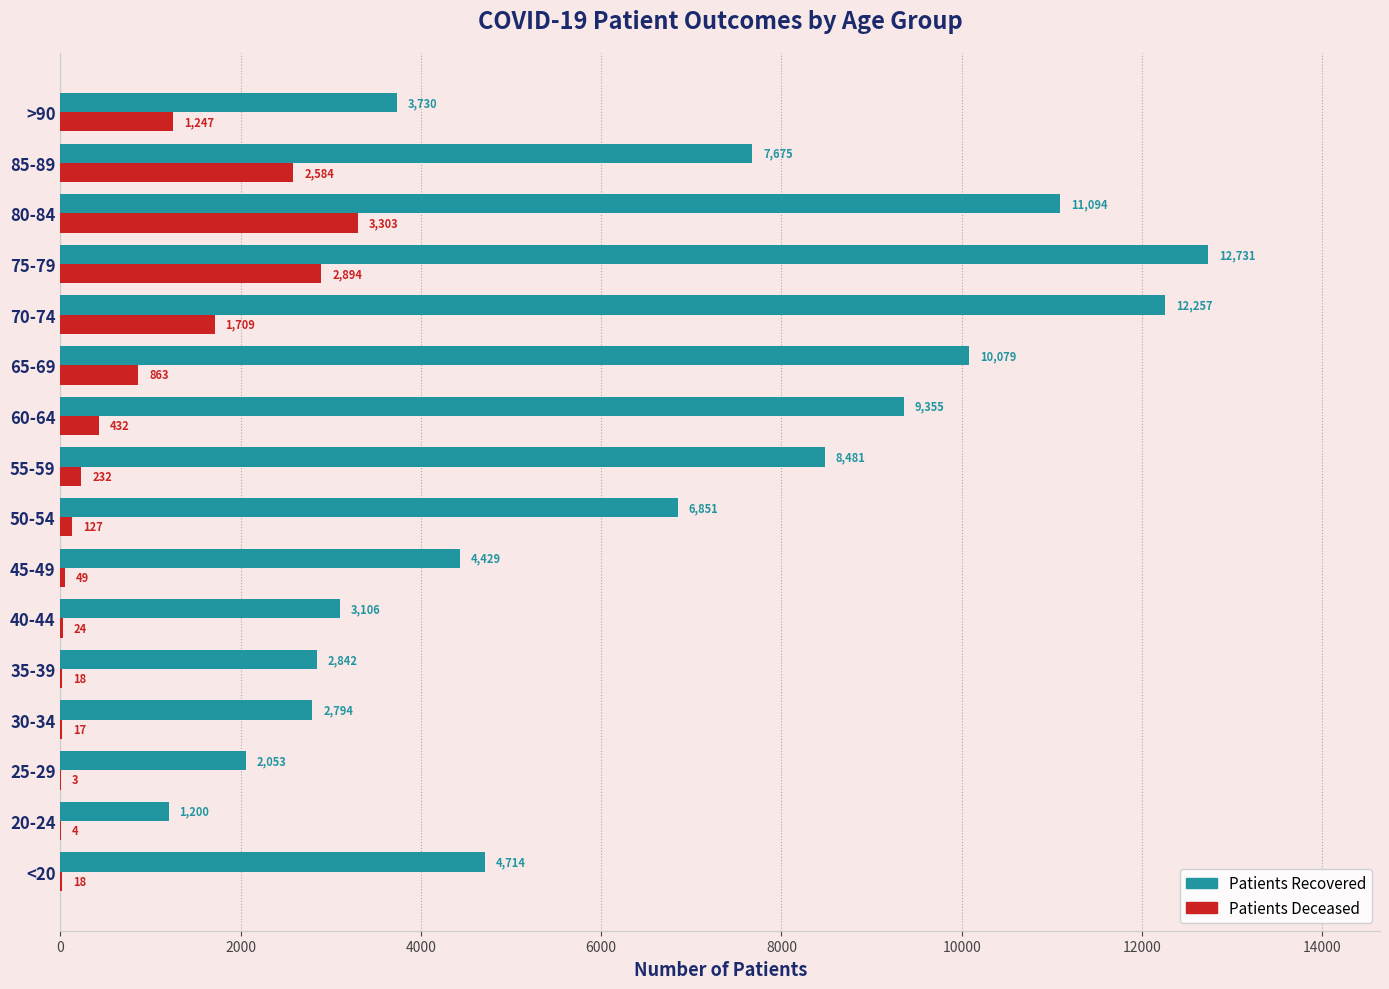

What is the total value across all series at 20-24?

1204